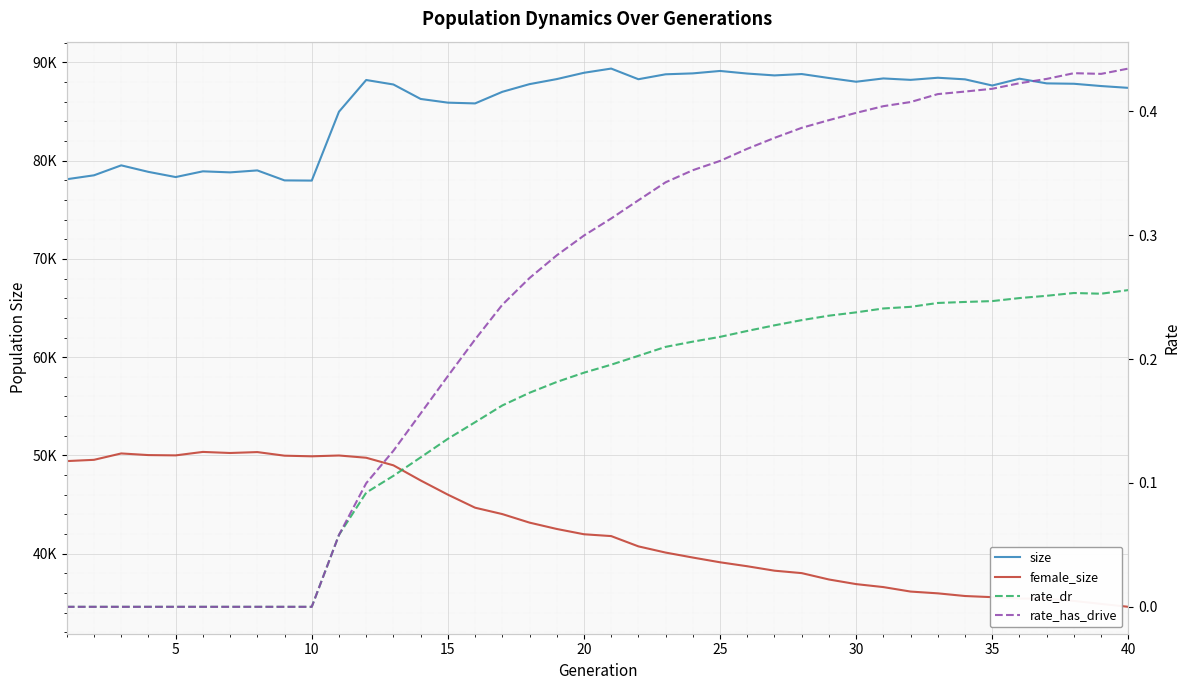

True or false: female_size has more than 2 points higher than both neighbors.

True